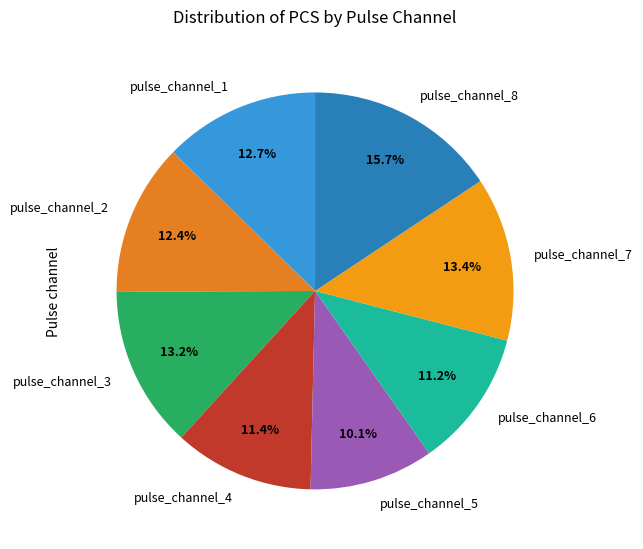

To the nearest percent, what is the average slice percentage?

12%